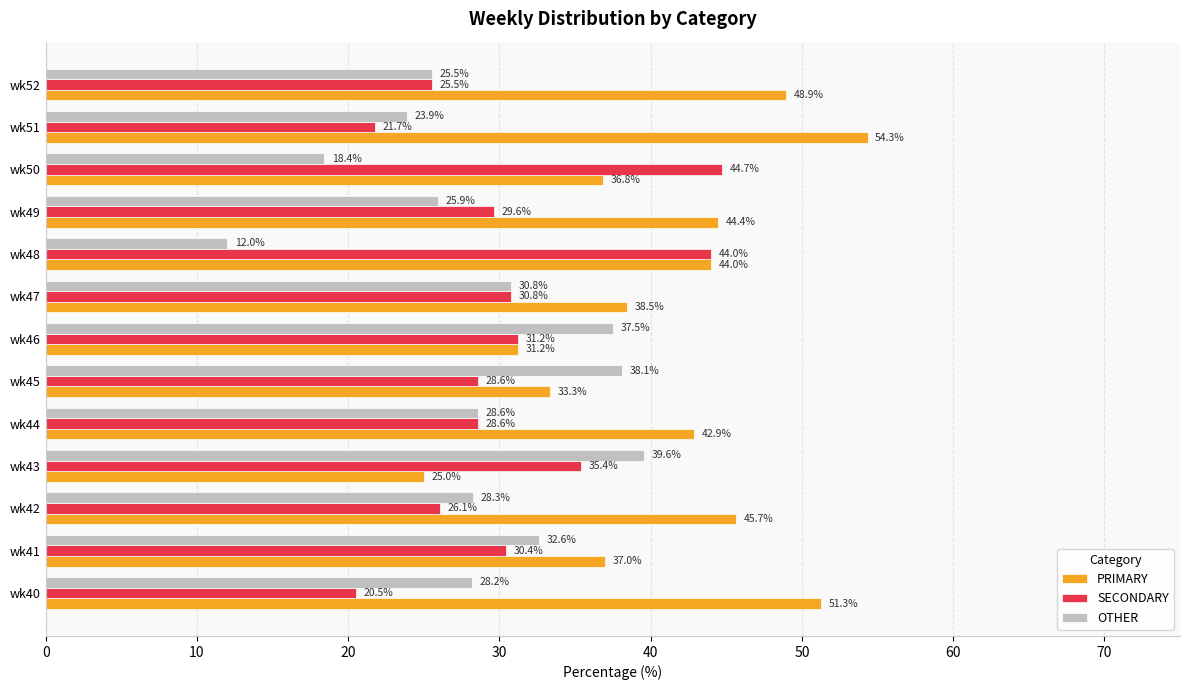

What is the sum of all PRIMARY values?

533.4